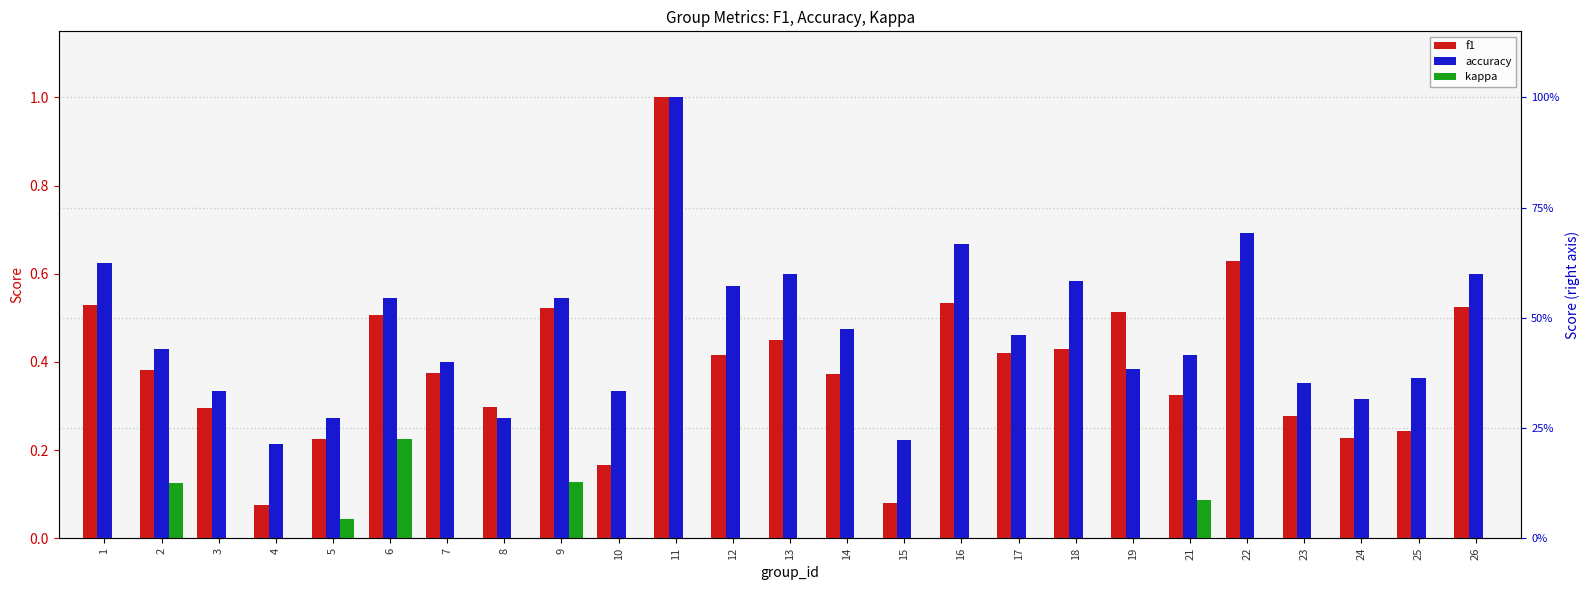

What is the value of the f1 bar at the 20th from the left?

0.3